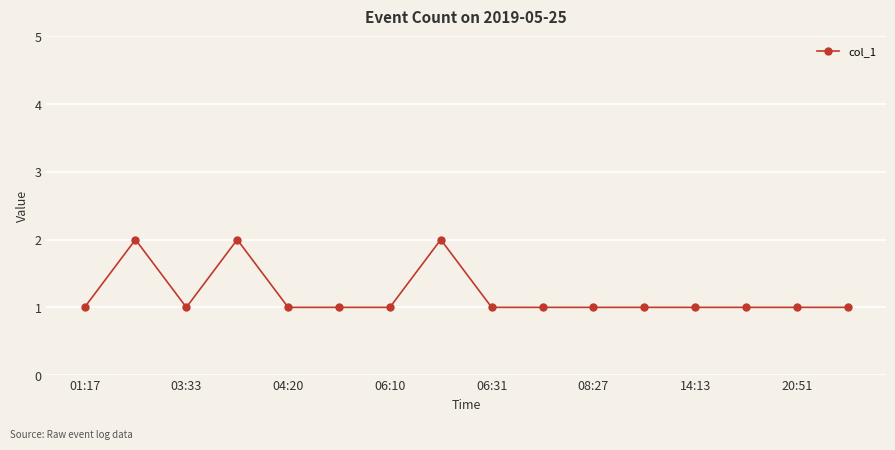

True or false: there are more than 2 points higher than both neighbors.

True